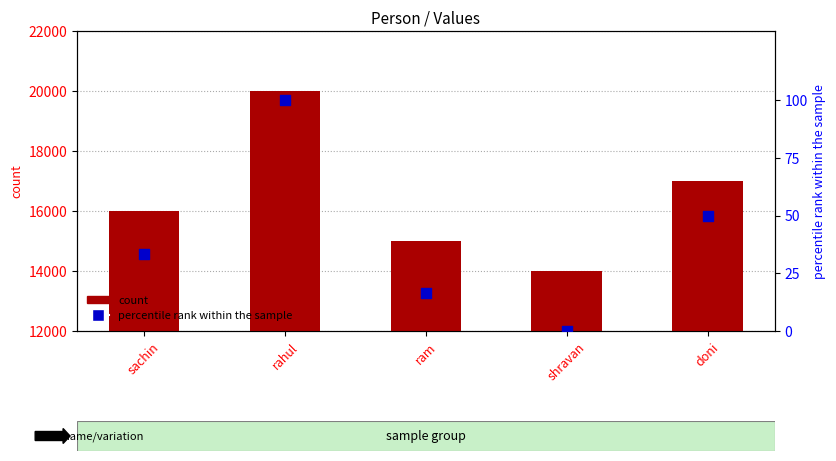

Which series has the largest total across all categories?

count